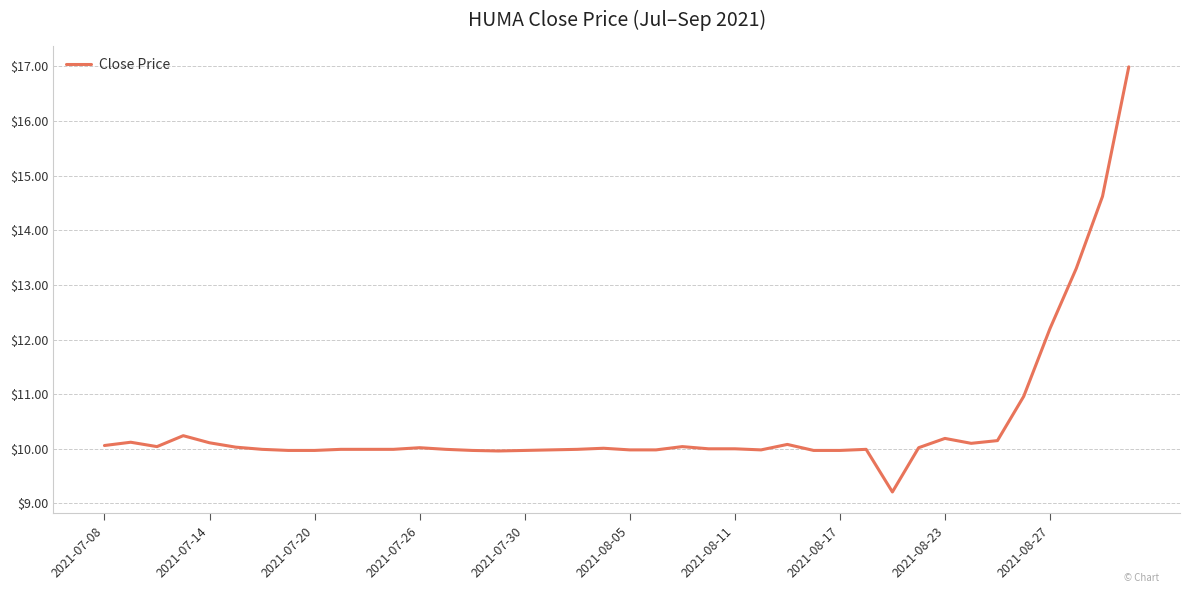

What is the difference between the maximum and minimum values?

7.8